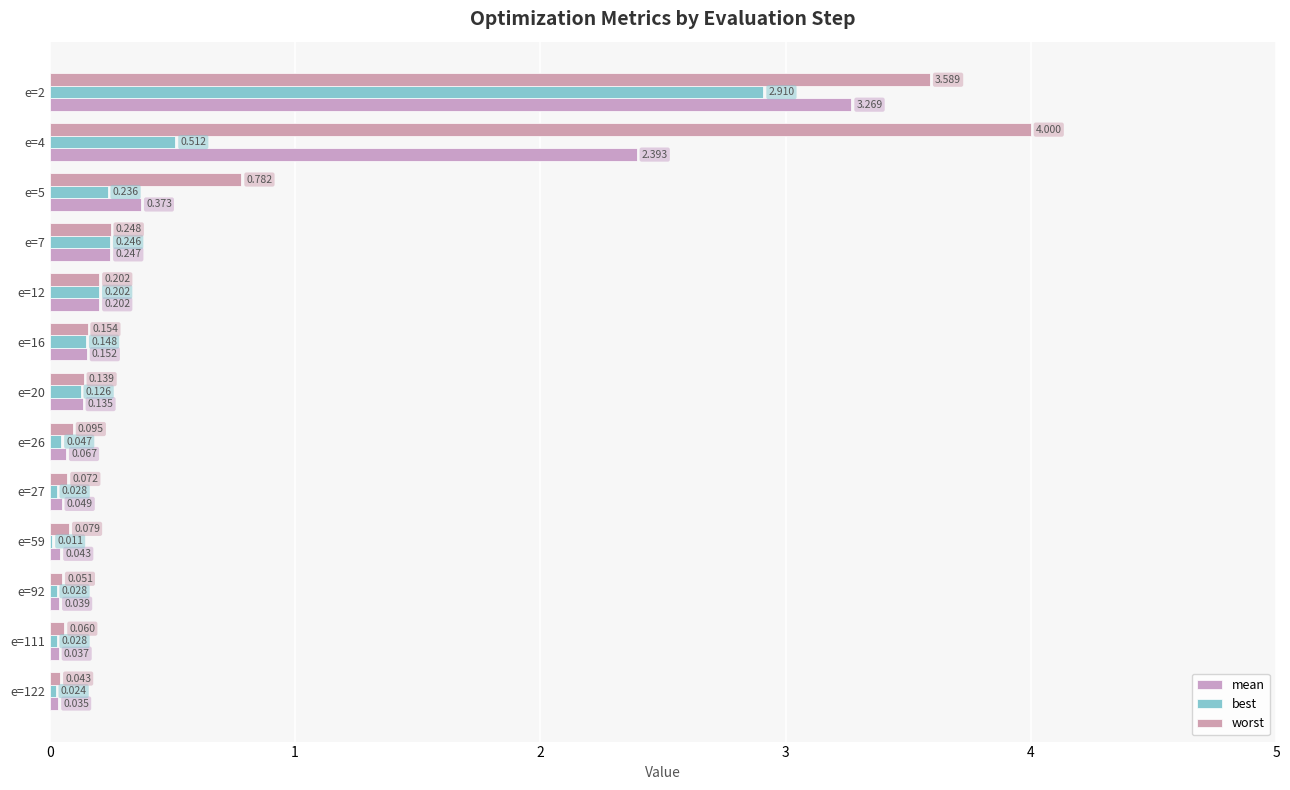

What is the difference between the second highest and second lowest values in the mean series?

2.4